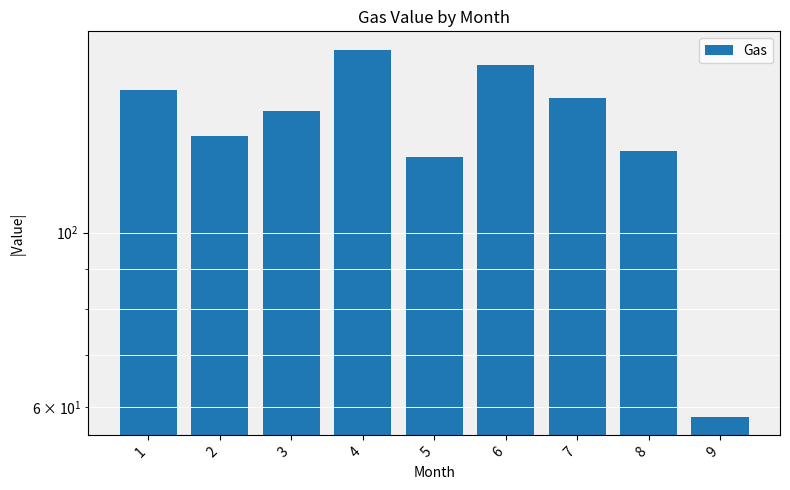

What is the difference between the values at 8 and 9?

68.6